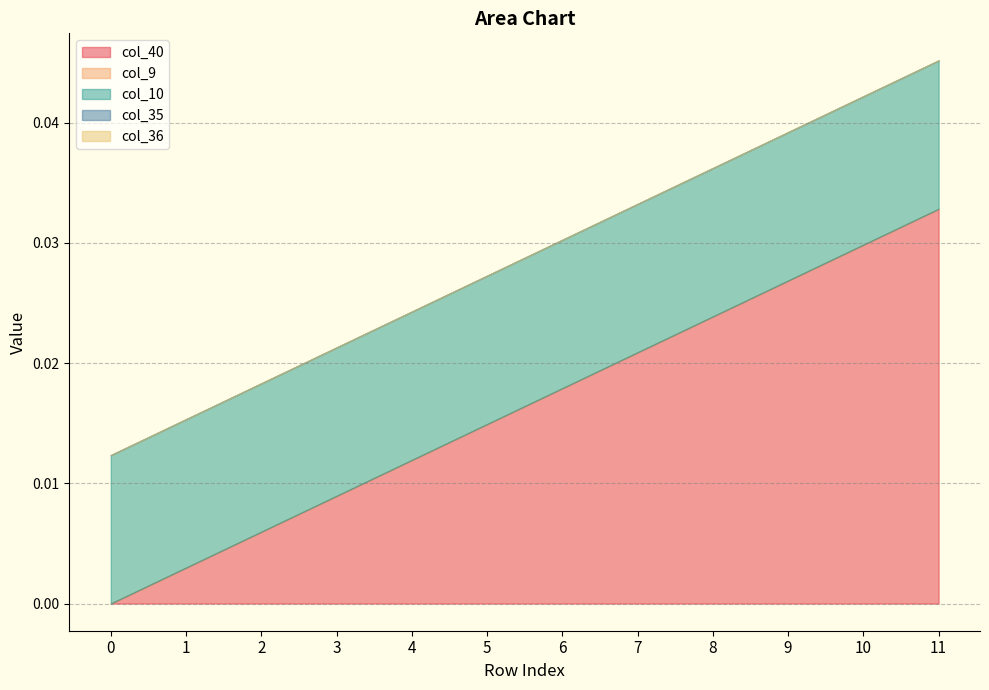

Count the number of data series in this chart.

6